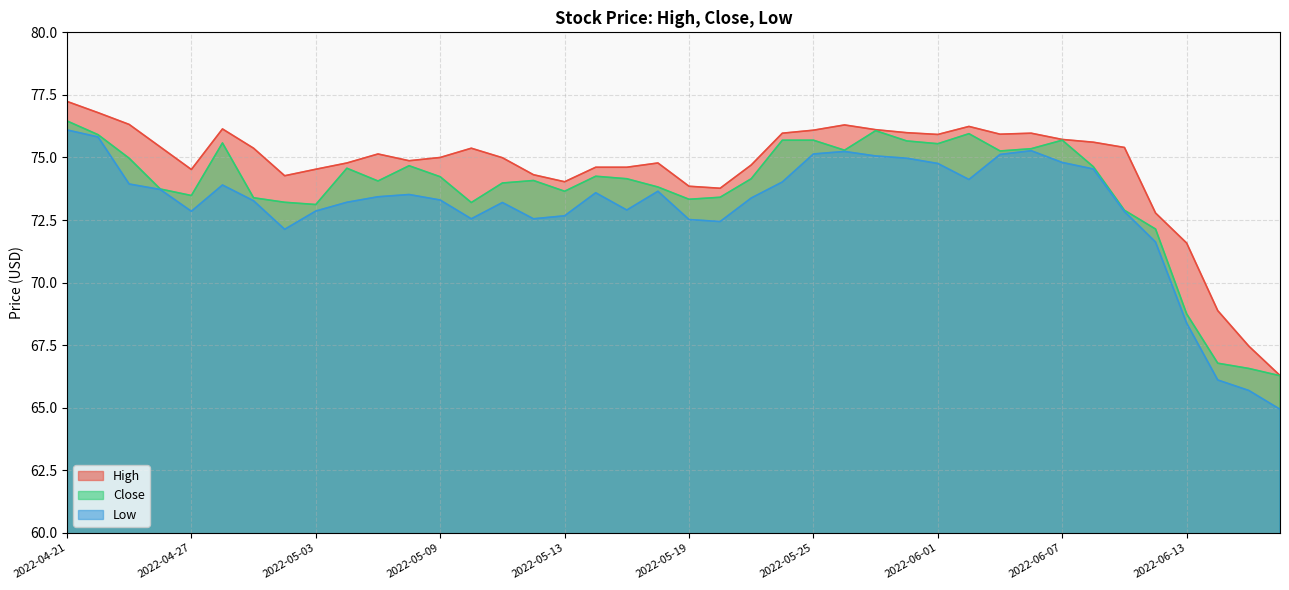

How many lines are shown in the chart?

3